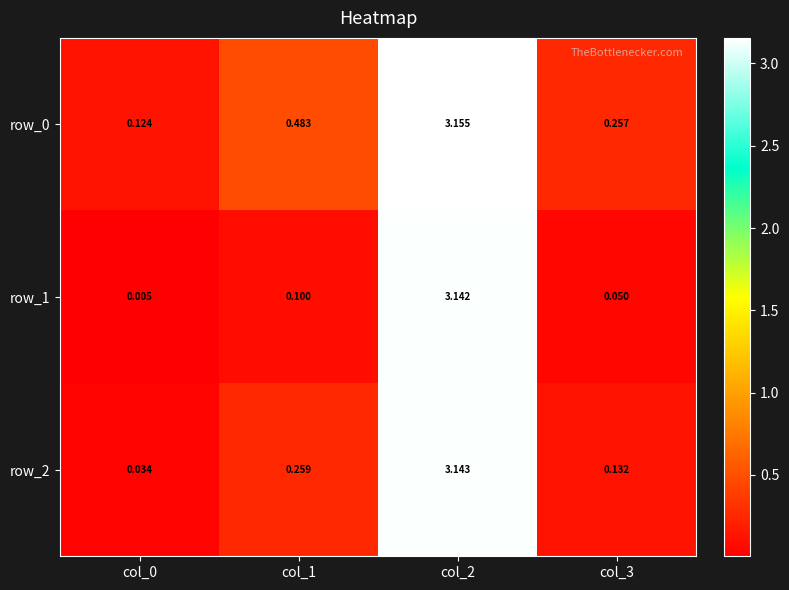

Which series has the widest spread of values?

row_1